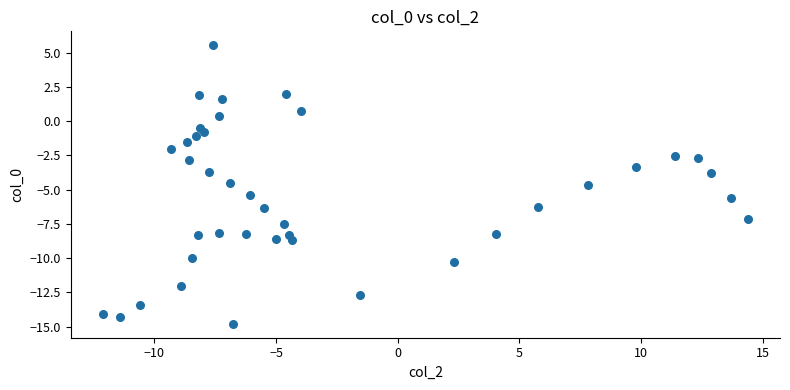

What is the range of X values (max minus min)?

26.5